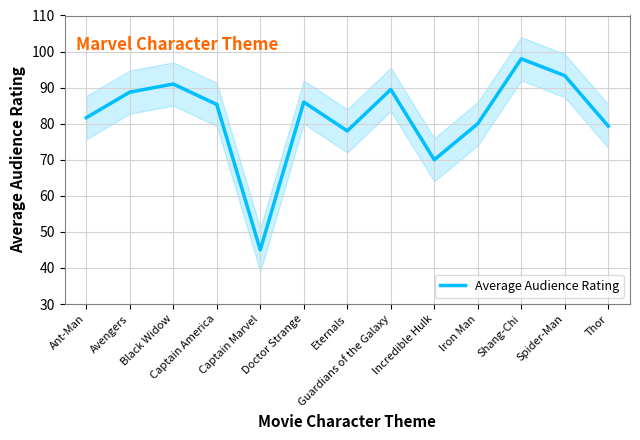

Reading left to right, transcribe all the data shown in this chart.

Ant-Man=81.7	Avengers=88.8	Black Widow=91.0	Captain America=85.3	Captain Marvel=45.0	Doctor Strange=86.0	Eternals=78.0	Guardians of the Galaxy=89.5	Incredible Hulk=70.0	Iron Man=80.0	Shang-Chi=98.0	Spider-Man=93.3	Thor=79.3